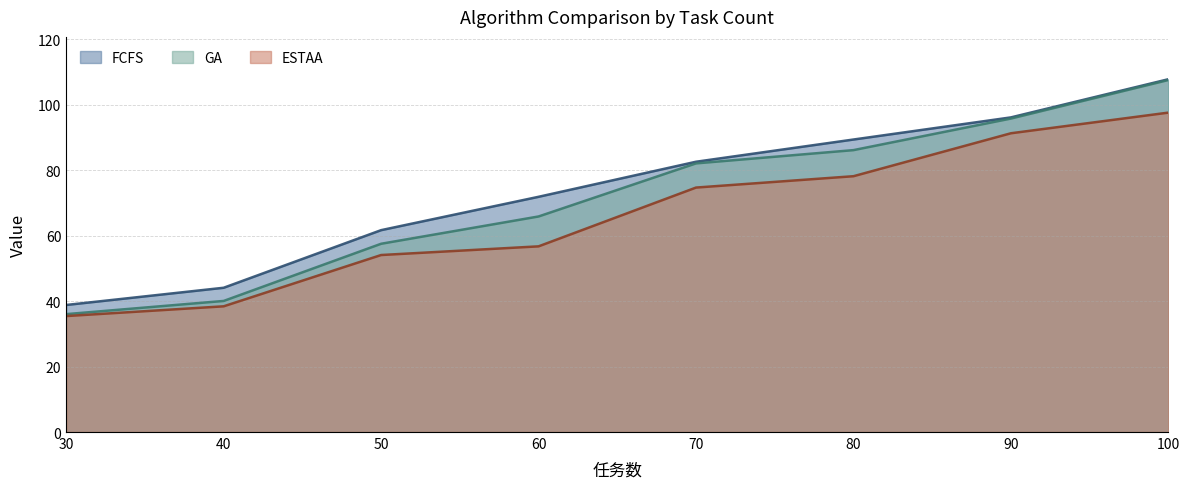

Rank the series by their maximum value, from lowest to highest.

ESTAA, GA, FCFS